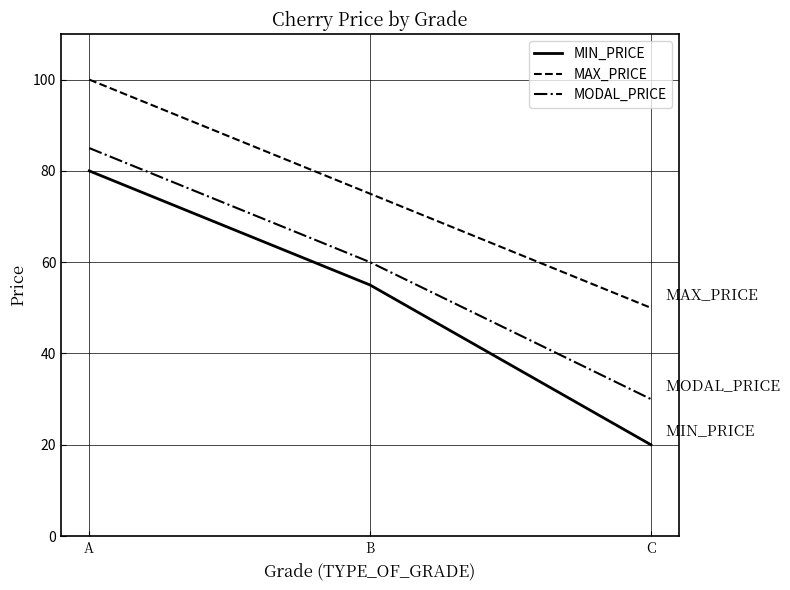

Which series has the largest range (max minus min)?

MIN_PRICE